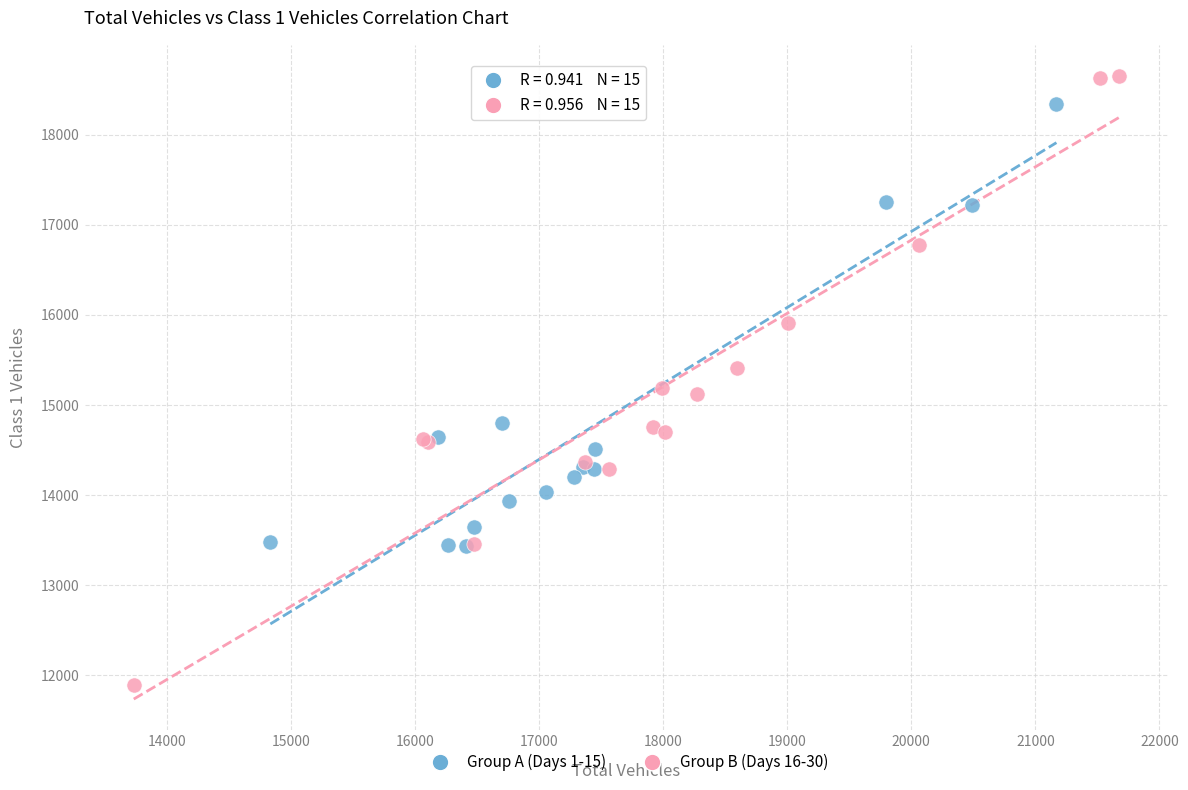

Which series has the widest spread of Y values?

Group B (Days 16-30)